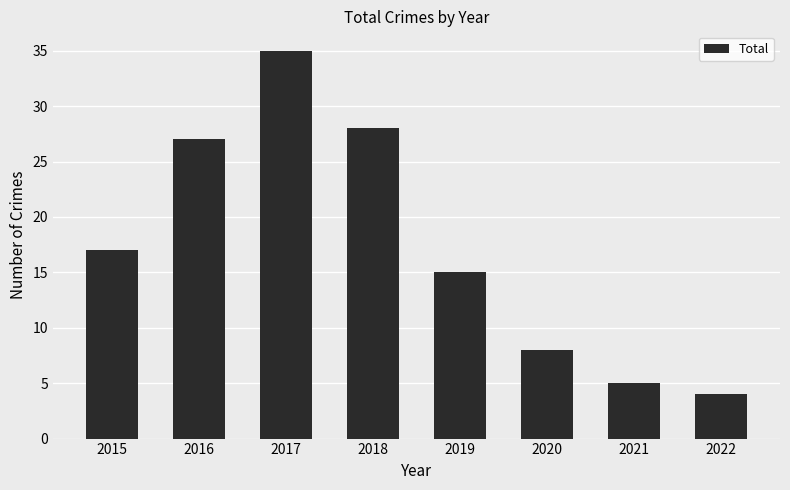

Is it true that the value at 2020 is 8?

True